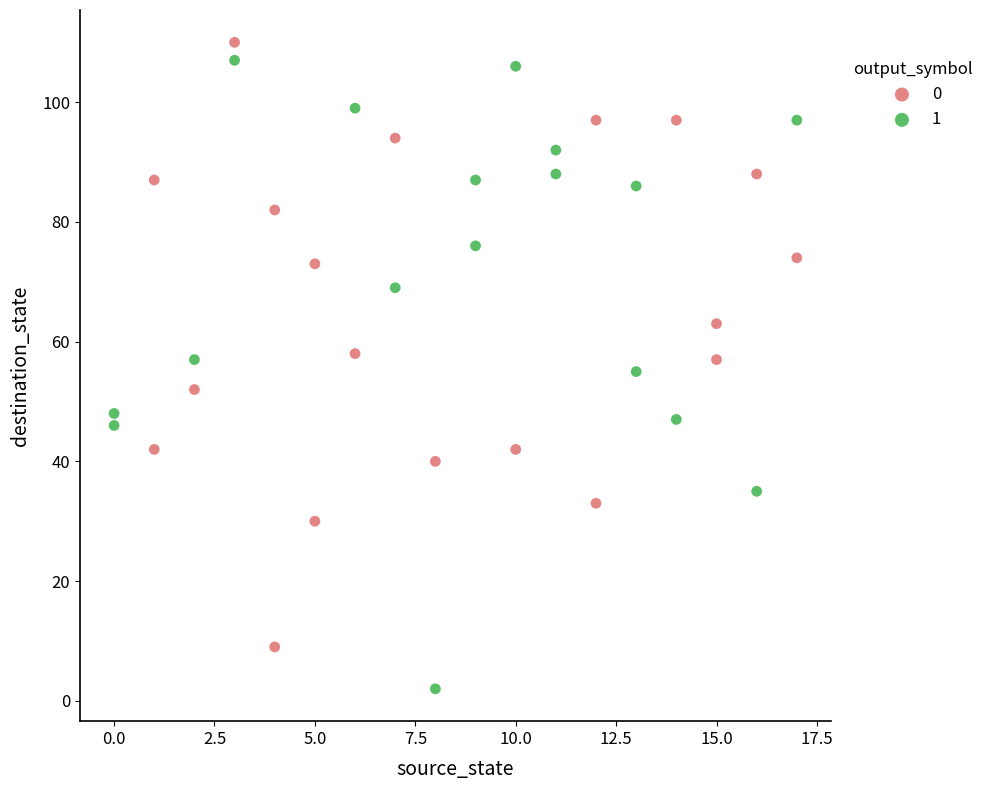

Which series reaches the minimum Y coordinate?

1